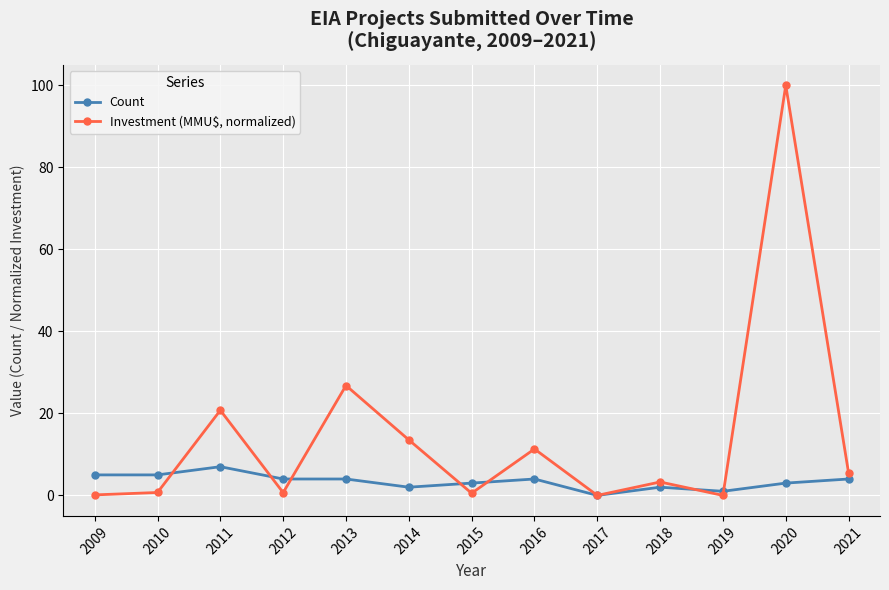

True or false: Count and Investment (MMU$, normalized) cross at least once.

True